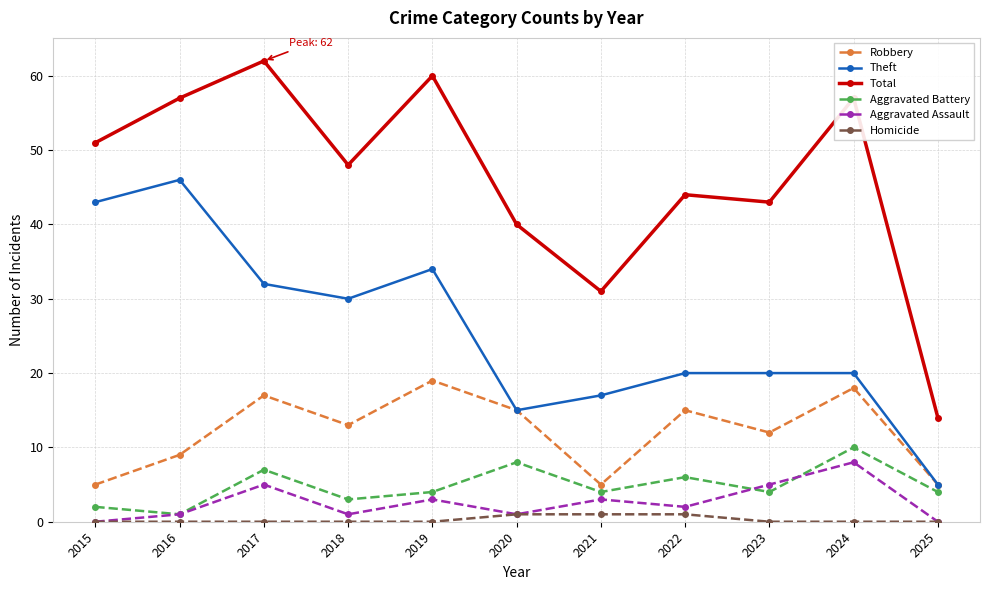

How many series are shown in this chart?

6